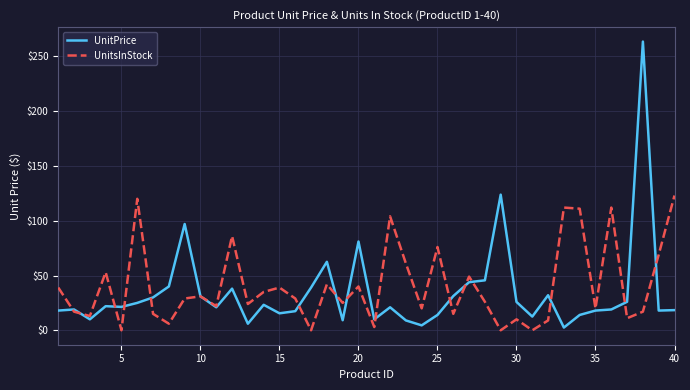

Which series has the largest range (max minus min)?

UnitPrice